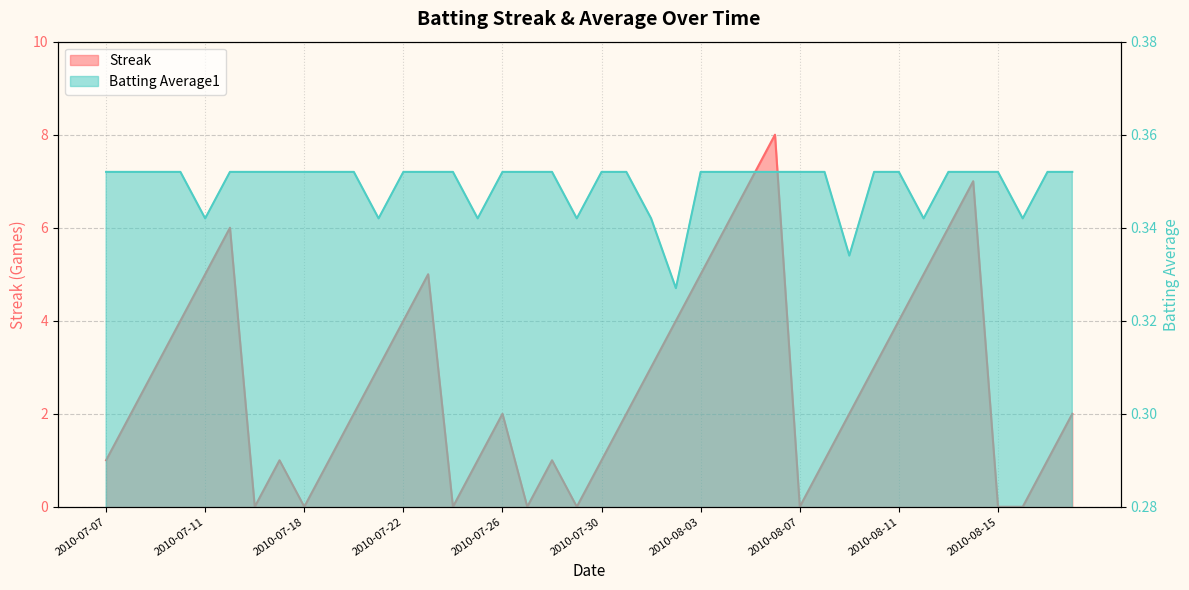

Which series has the largest range (max minus min)?

Streak